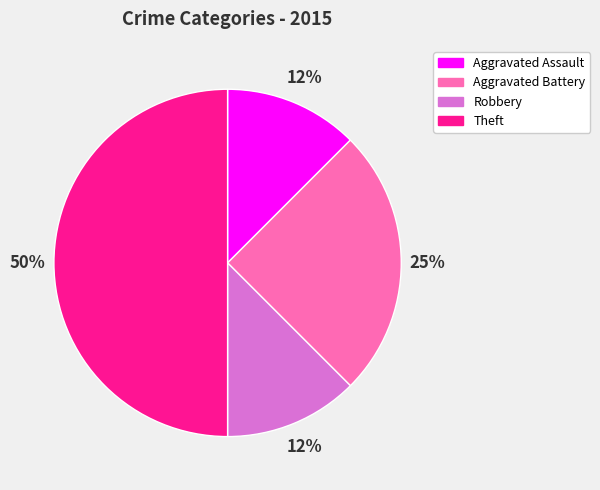

To the nearest percent, what percentage of the pie is Aggravated Battery?

25%